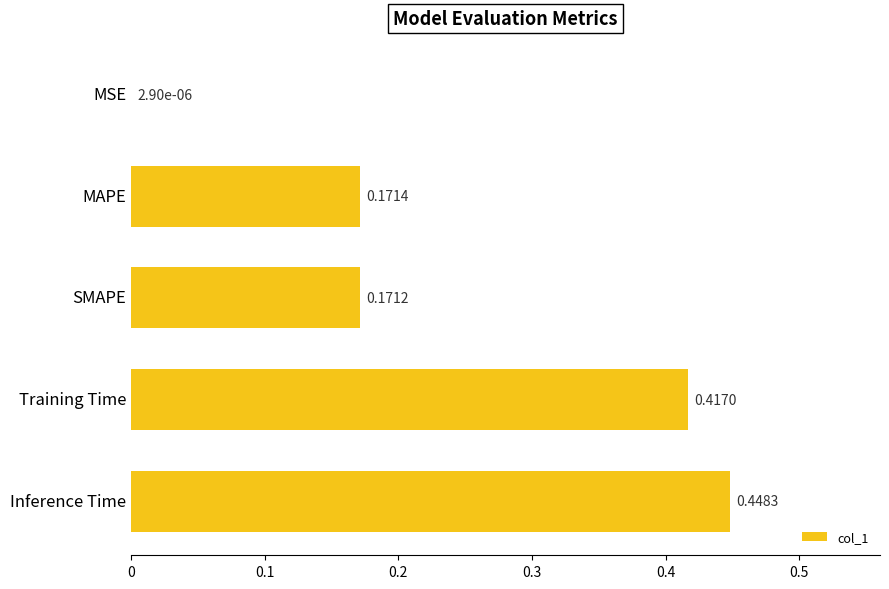

Which label corresponds to the largest value in the chart?

Inference Time